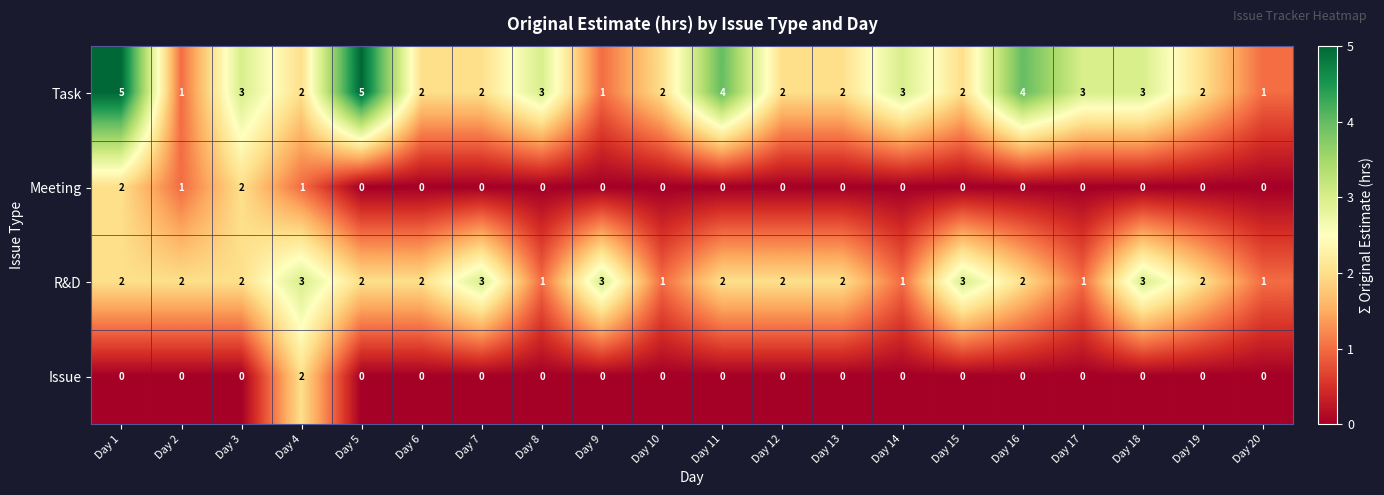

What is the sum of all R&D values?

40